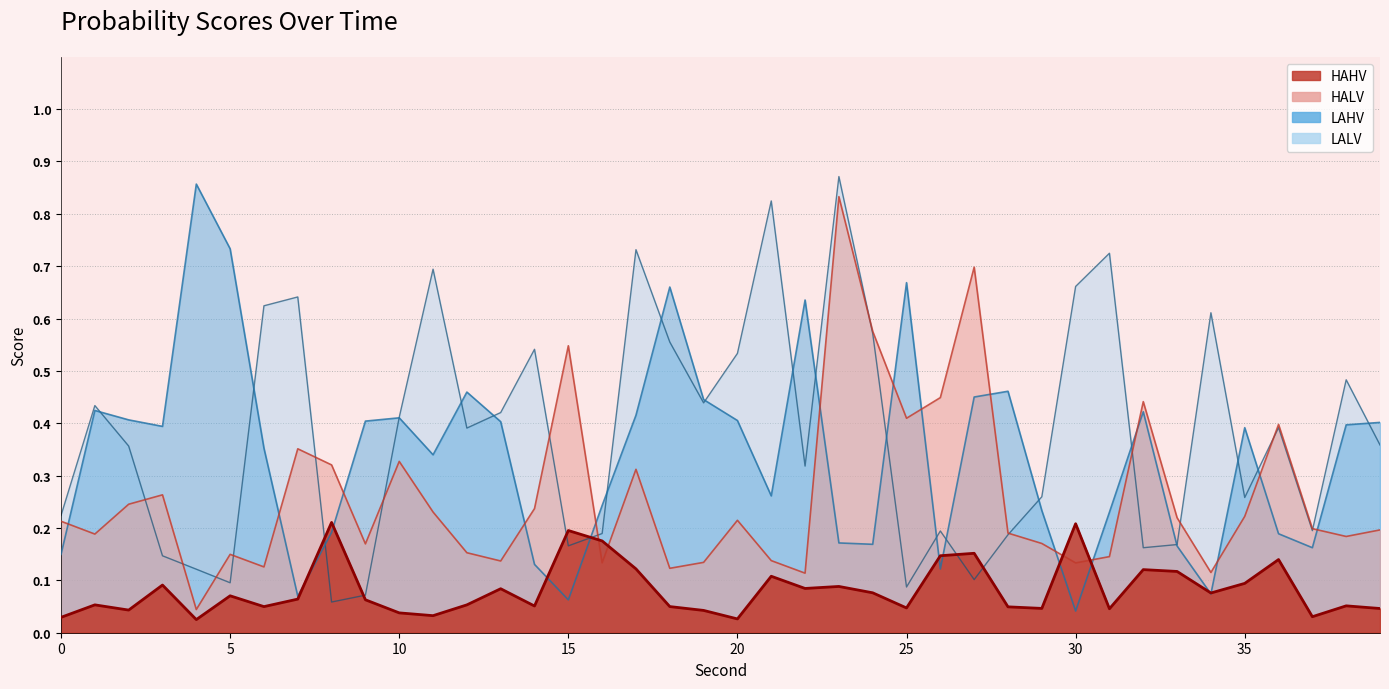

Read the HALV value at 30.

0.1